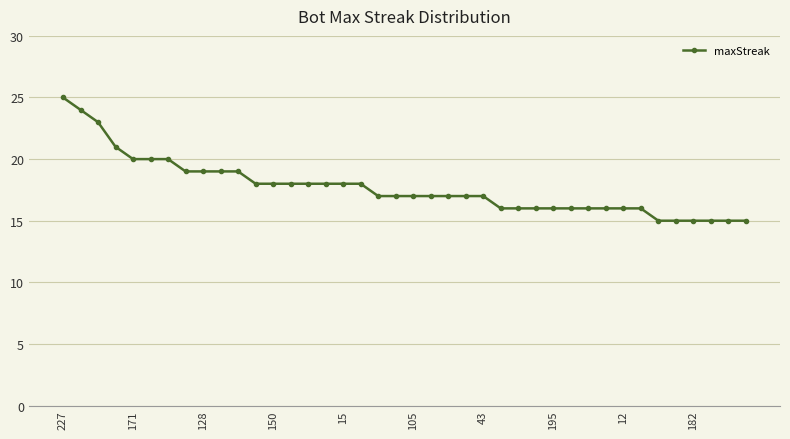

Does the chart have visible grid lines?

Yes